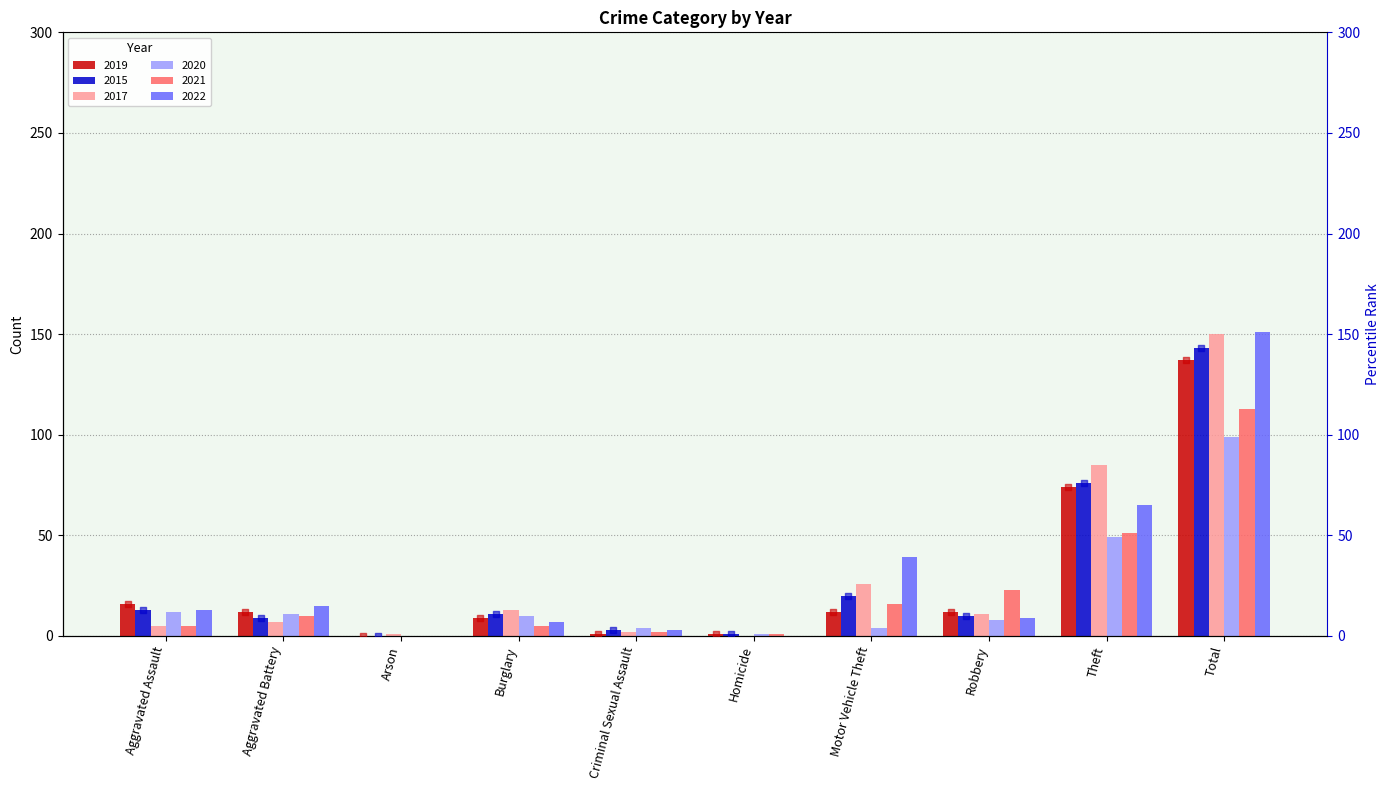

Is the value of 2019 at Aggravated Assault greater than the value of 2015 at Arson?

Yes